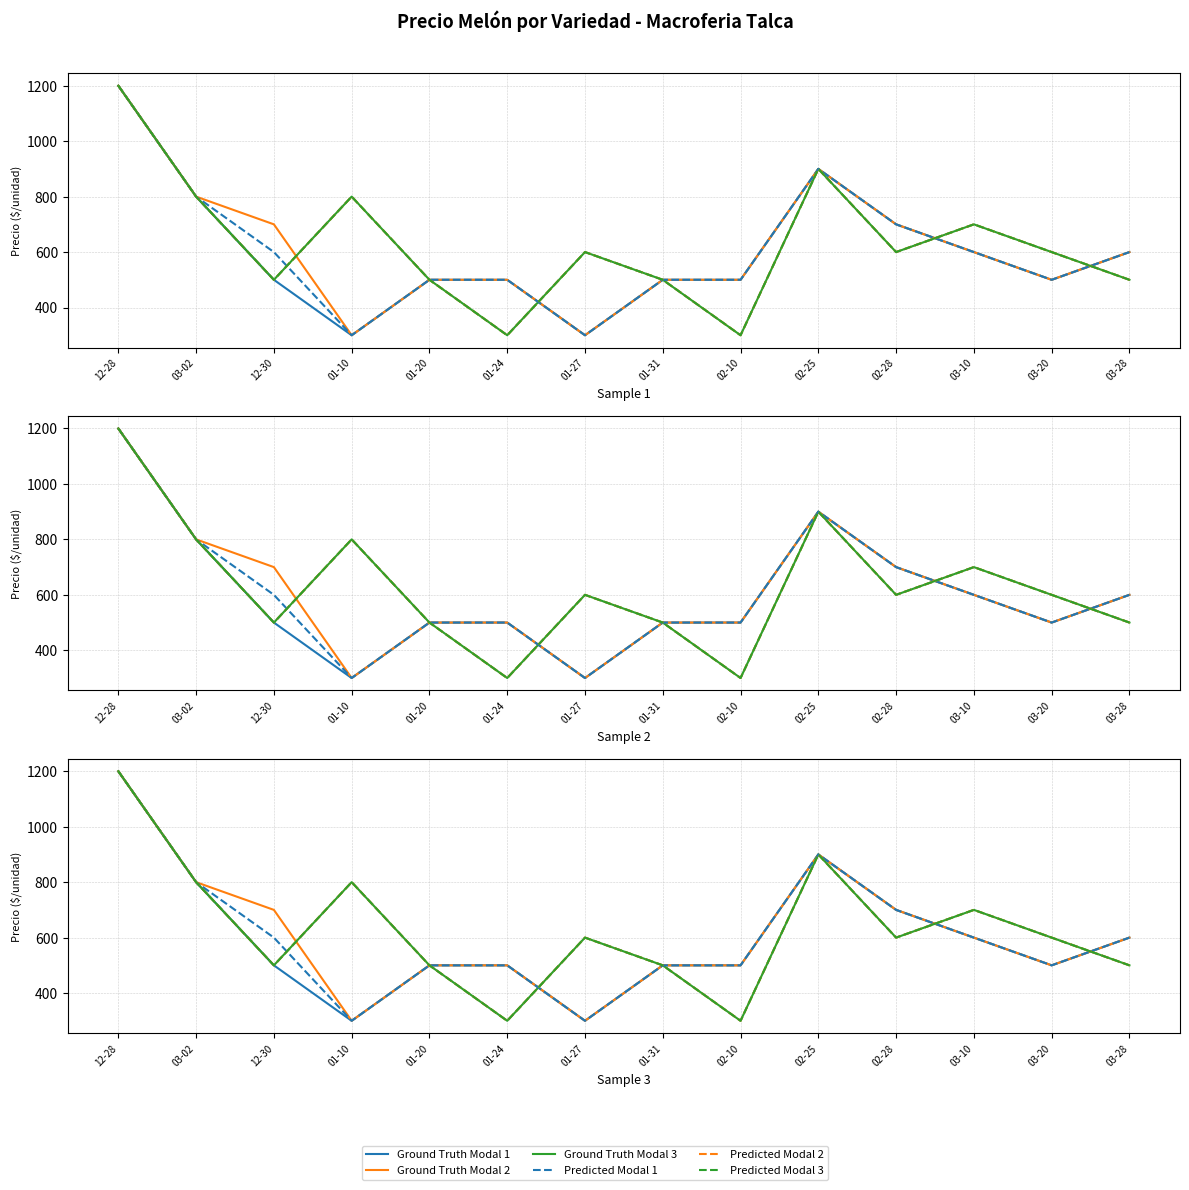

Which series has the largest total across all categories?

Ground Truth Modal 3